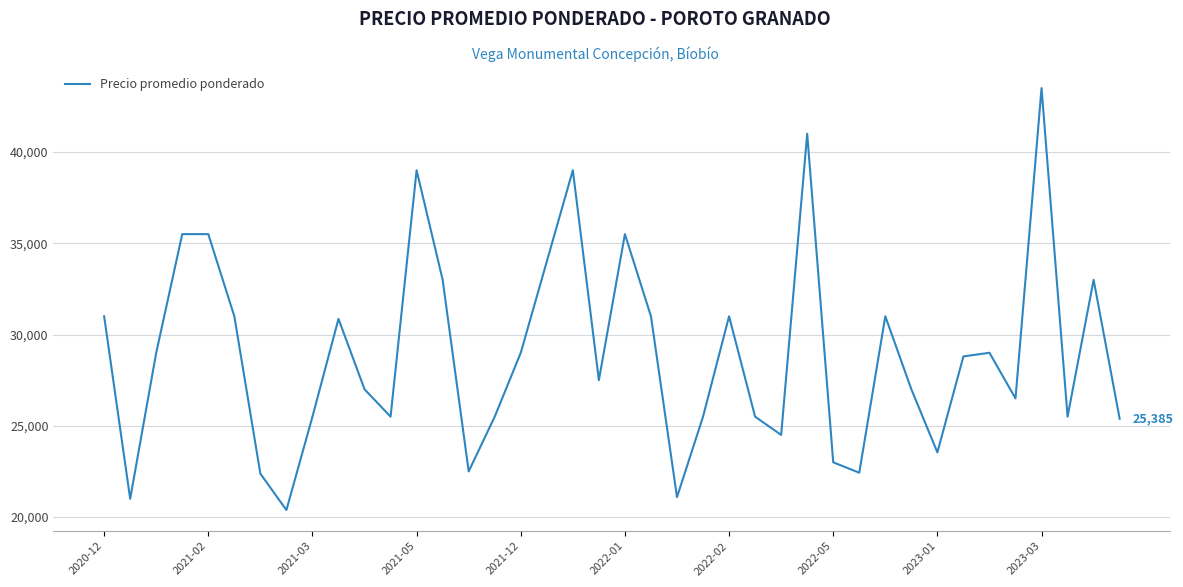

What is the difference between the maximum and minimum values?

23115